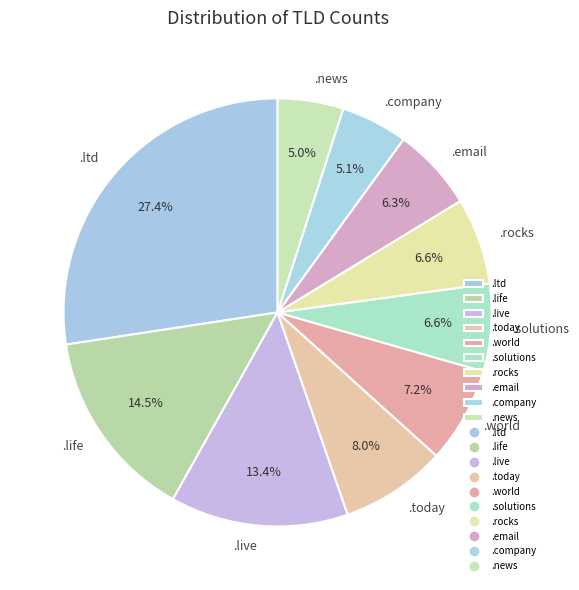

Is there a majority slice in this chart?

No